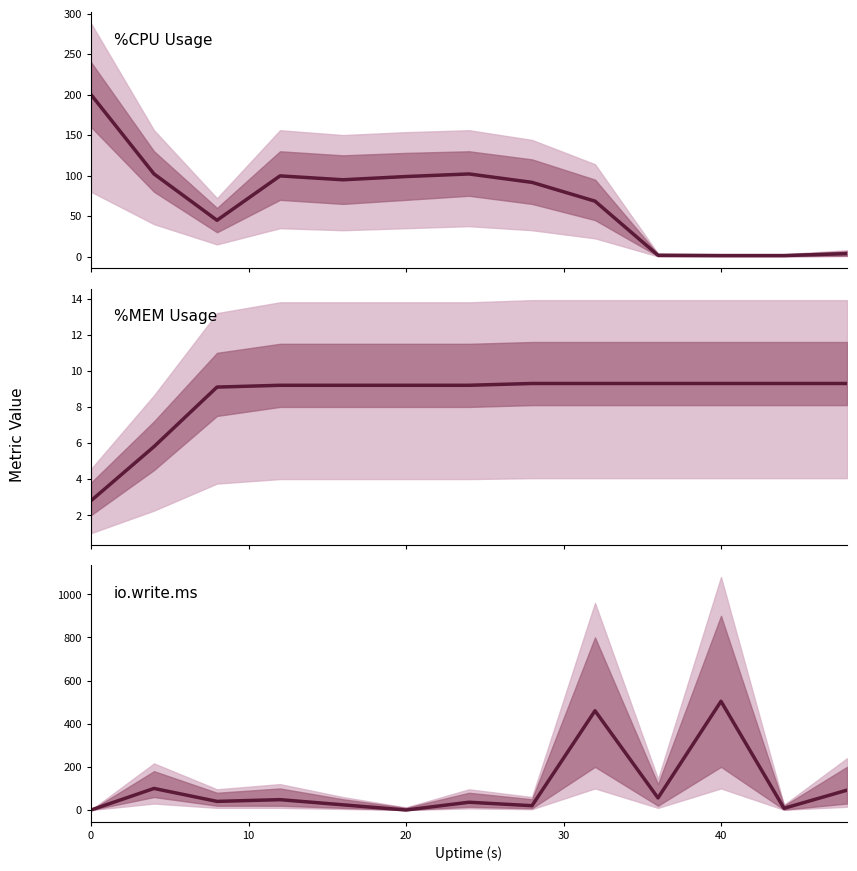

What is the spread (max minus min) of values at 10?

96.2